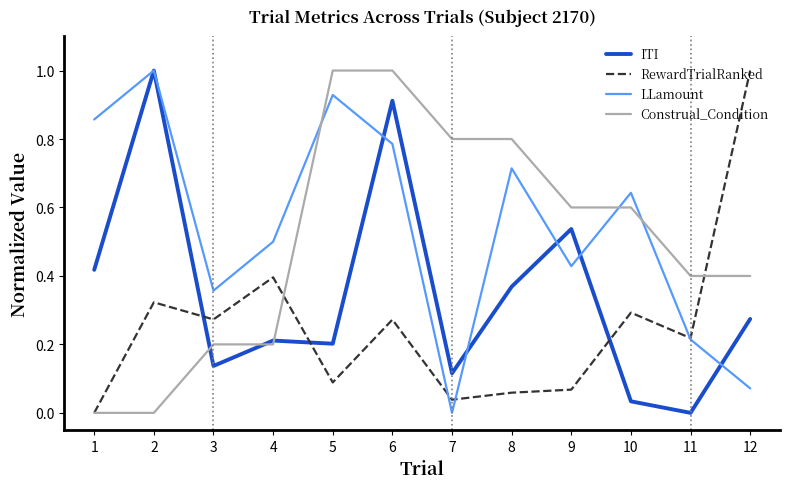

True or false: Construal_Condition and LLamount cross at least once.

True